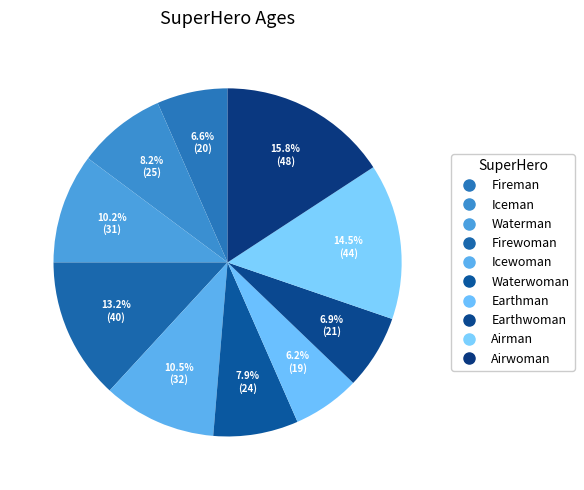

To the nearest percent, what is the difference between the largest and smallest slice percentages?

10%